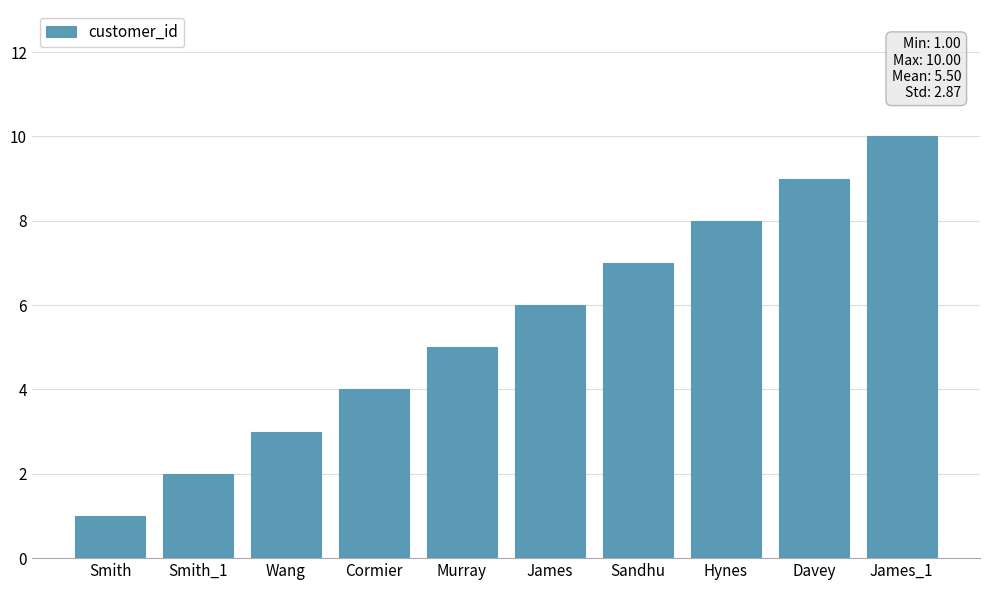

Count the values in the range 3 to 8.

6